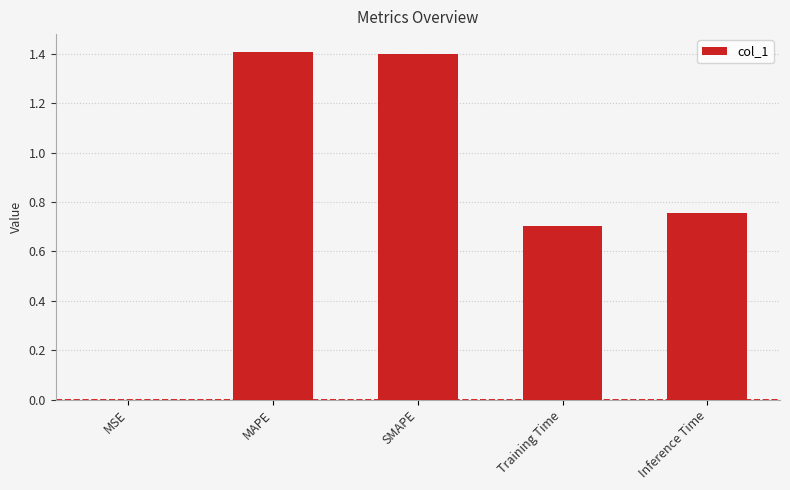

What is the difference between the values at SMAPE and Training Time?

0.7